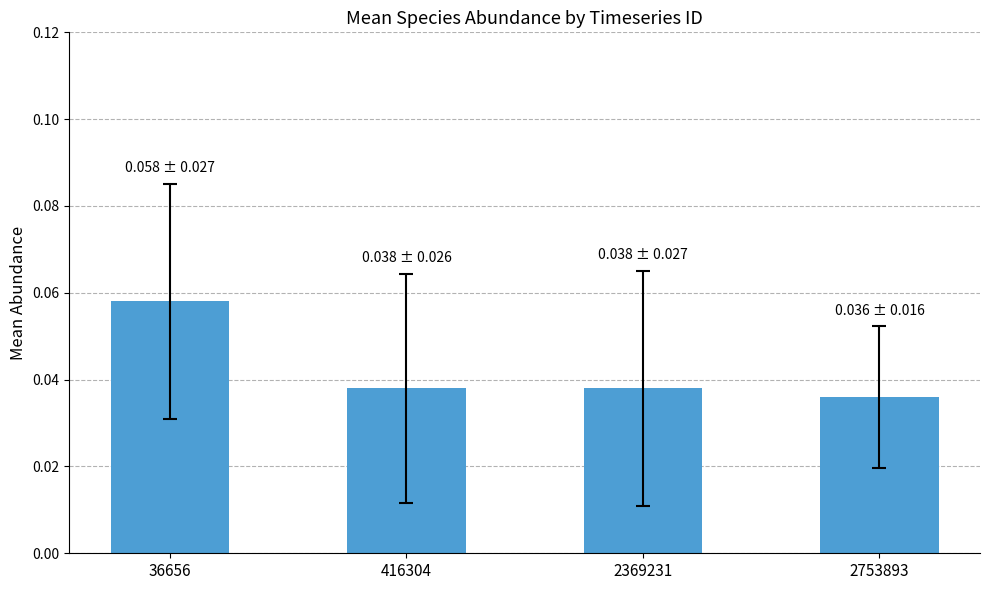

How many bars are there in total?

4